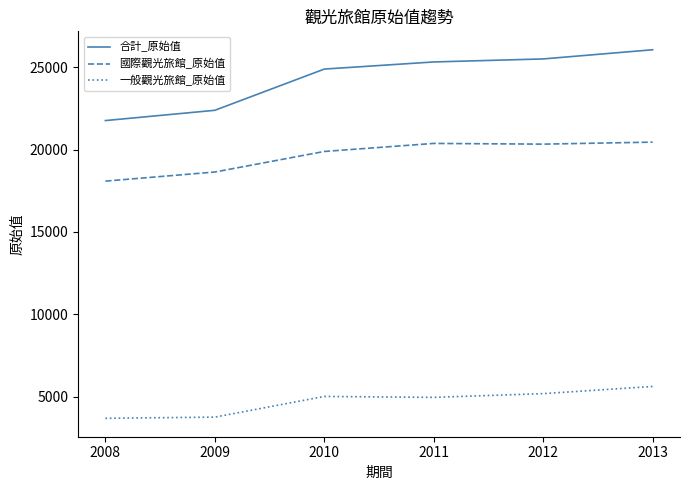

What is the spread (max minus min) of values at 2011?

20382